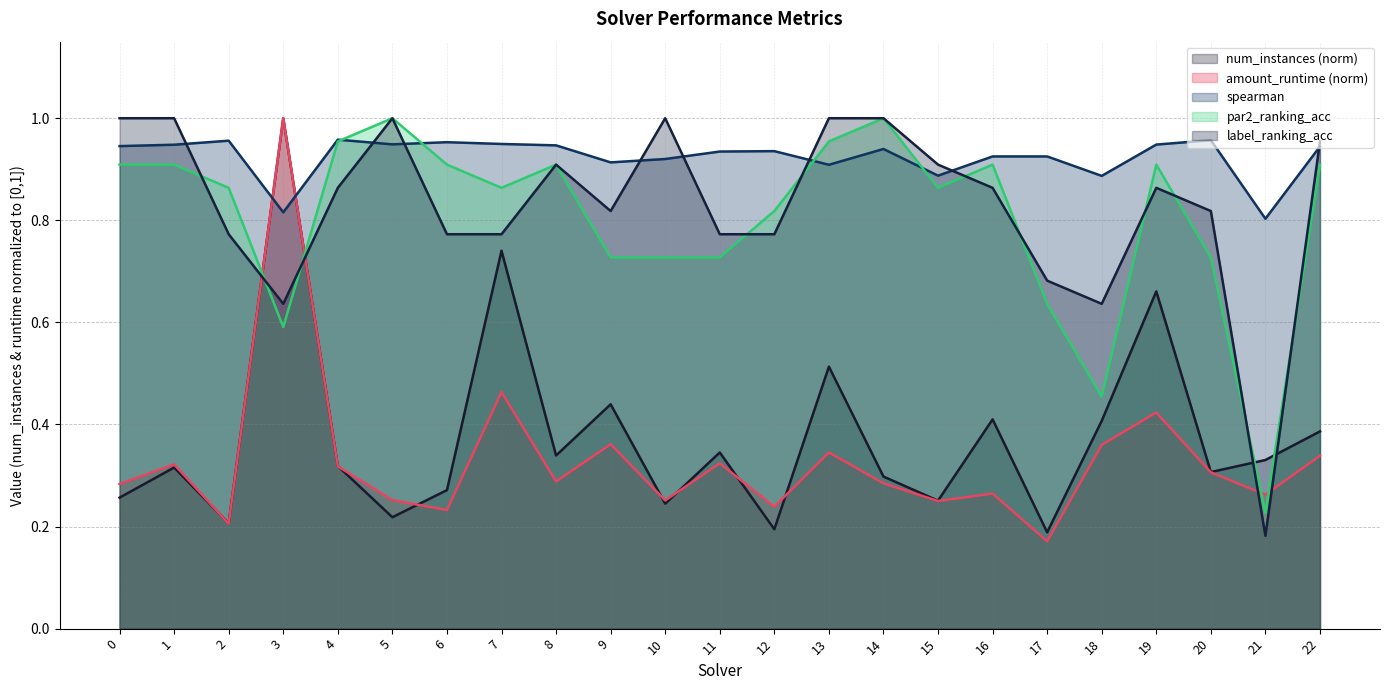

At which category does par2_ranking_acc reach its first local valley?

3